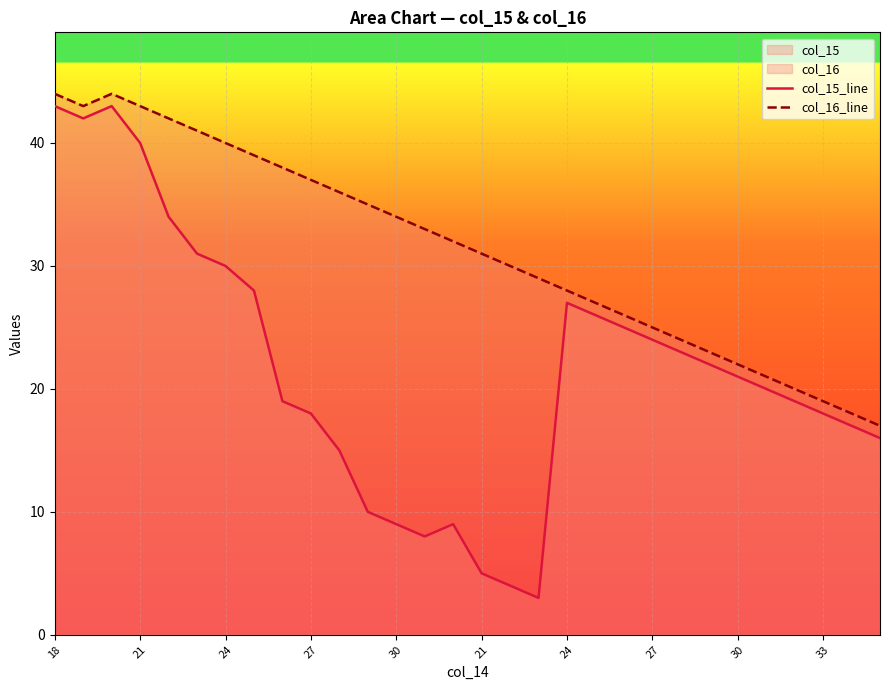

True or false: col_16_line and col_15_line intersect in this chart.

False